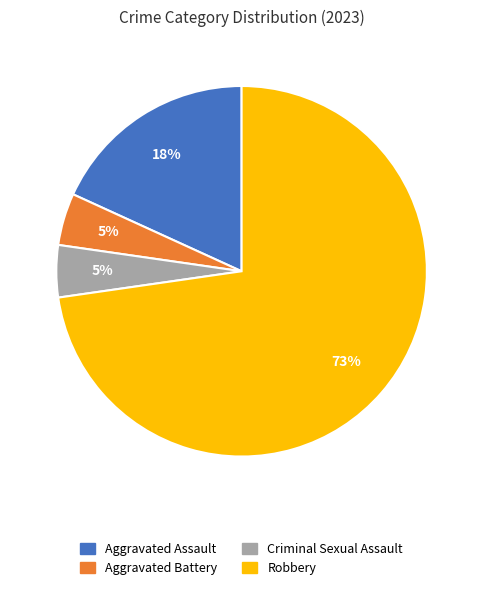

To the nearest percent, what percentage of the pie is Criminal Sexual Assault?

5%